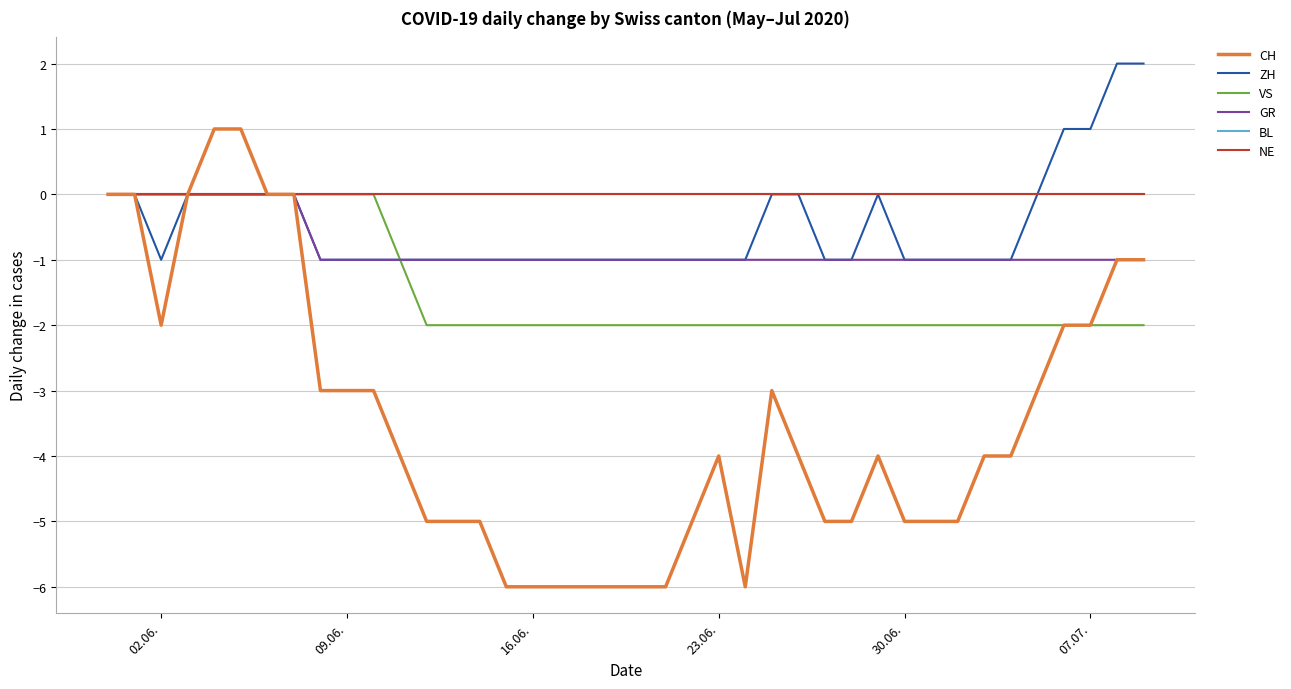

How many lines are shown in the chart?

6